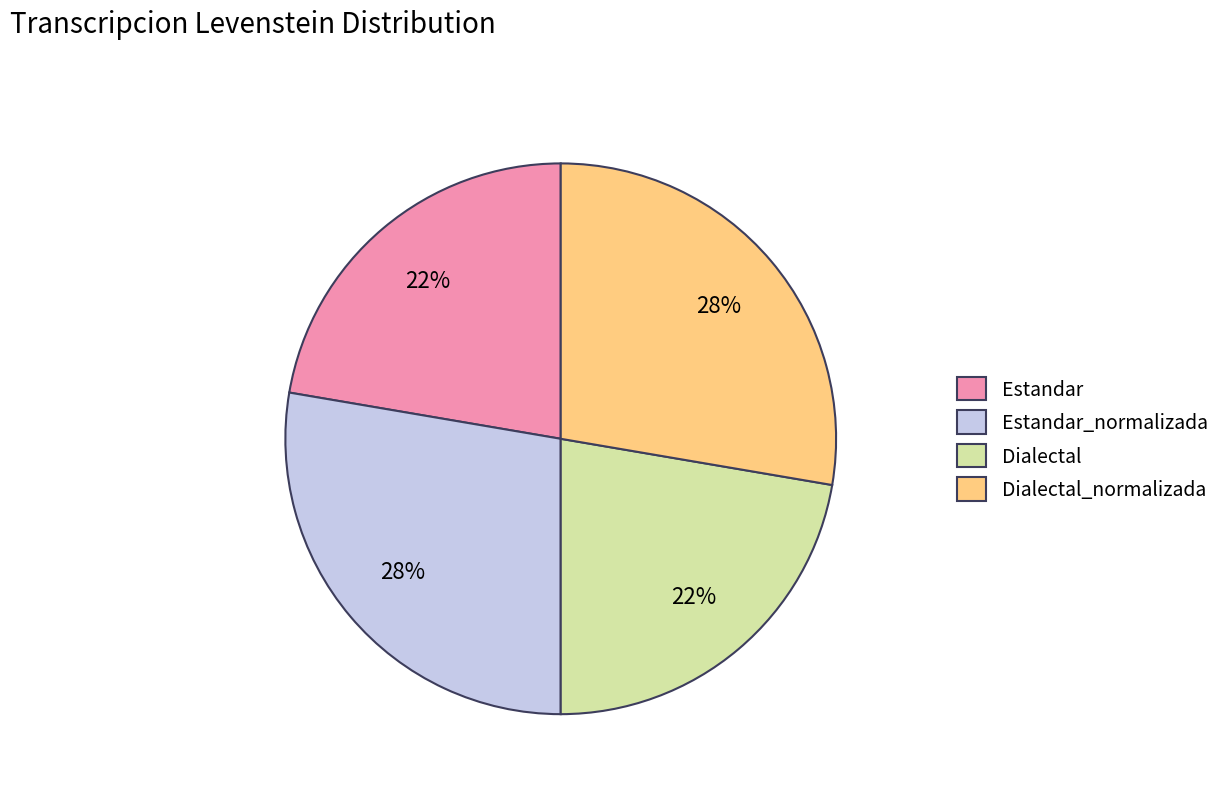

To the nearest percent, what is the combined percentage of Estandar_normalizada and Dialectal?

50%